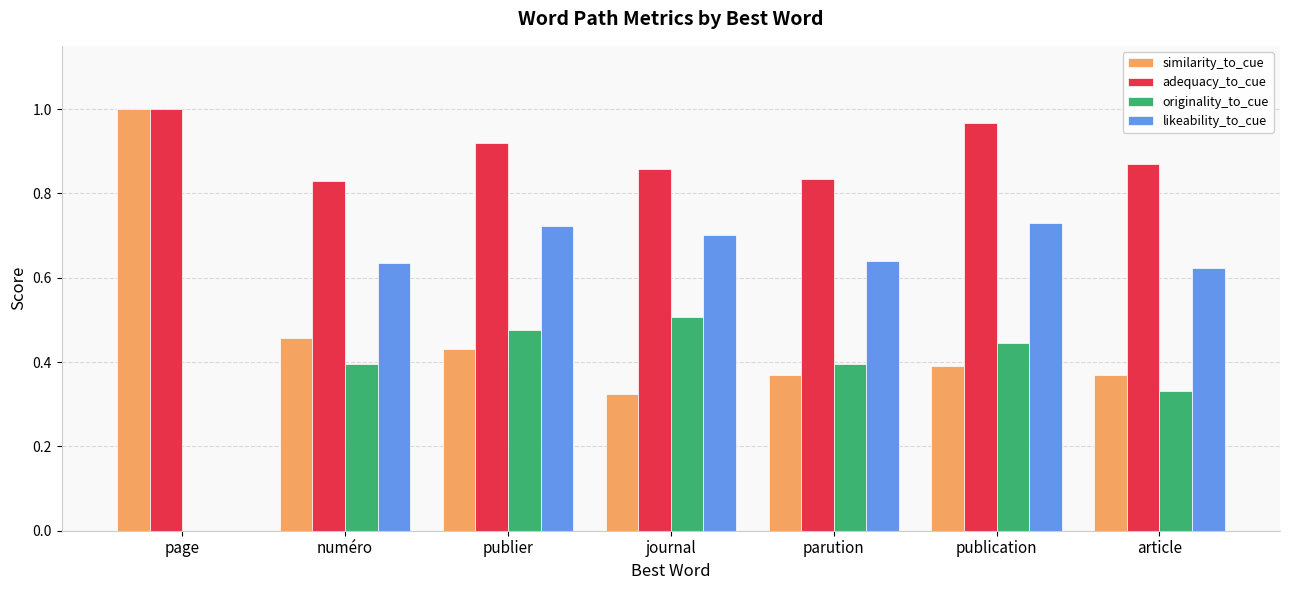

Count the number of categories in the chart.

7